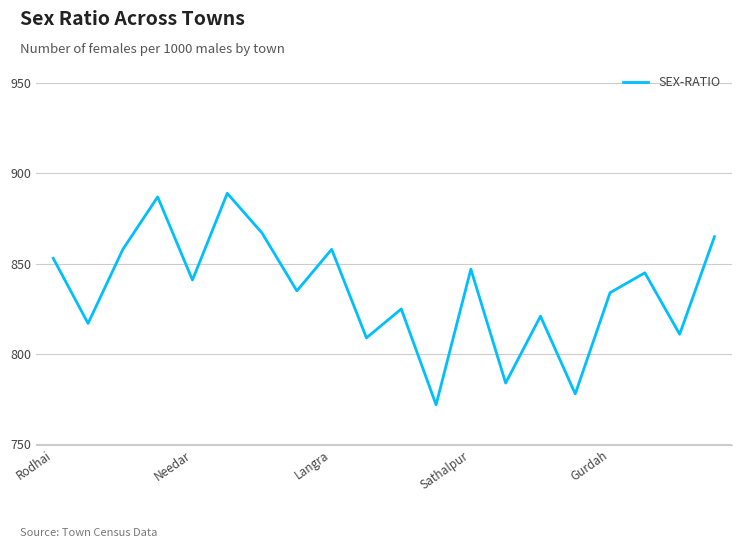

How many series are shown in this chart?

1